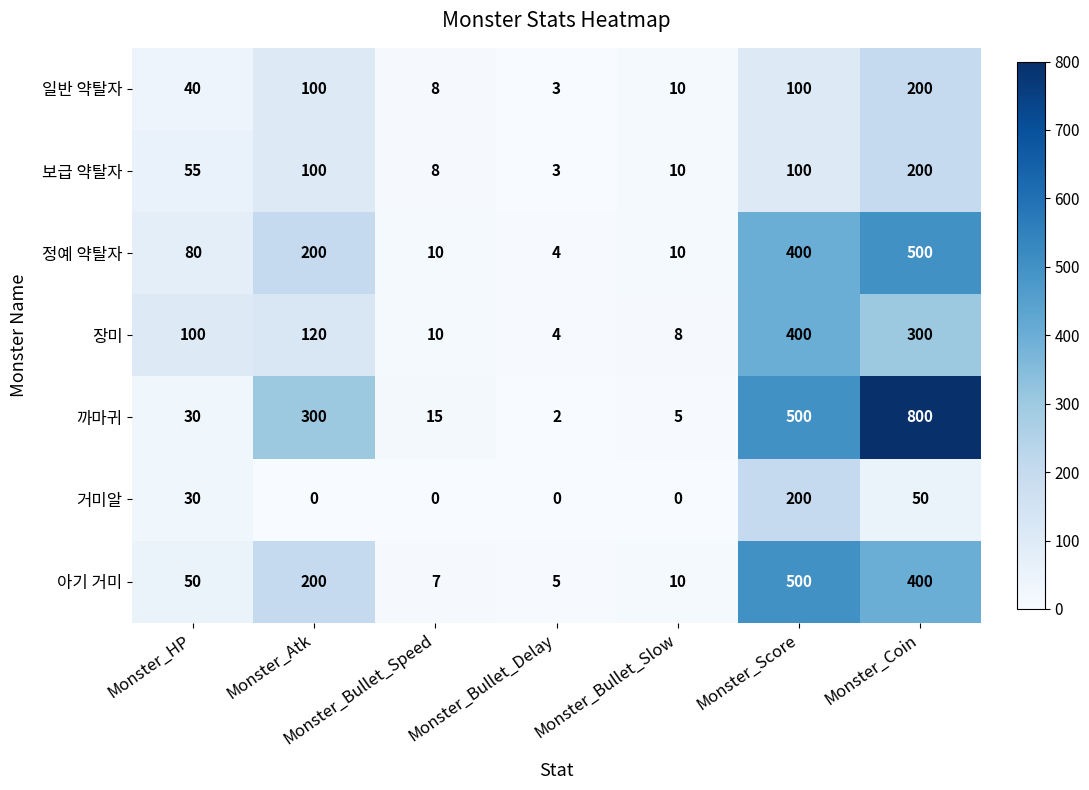

What is the sum of all 일반 약탈자 values?

461